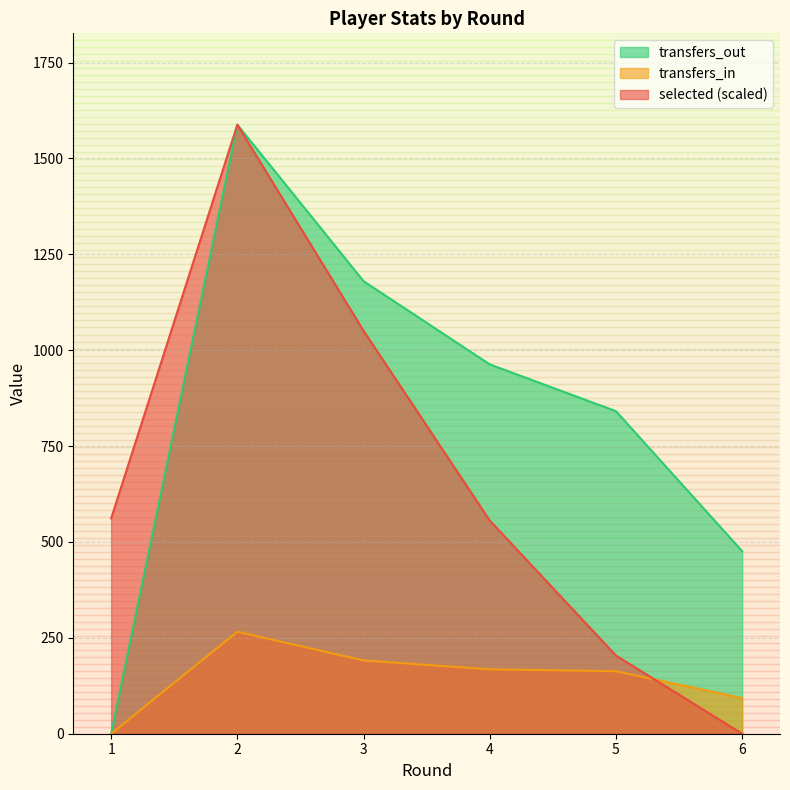

At which category does selected reach its first local peak?

2